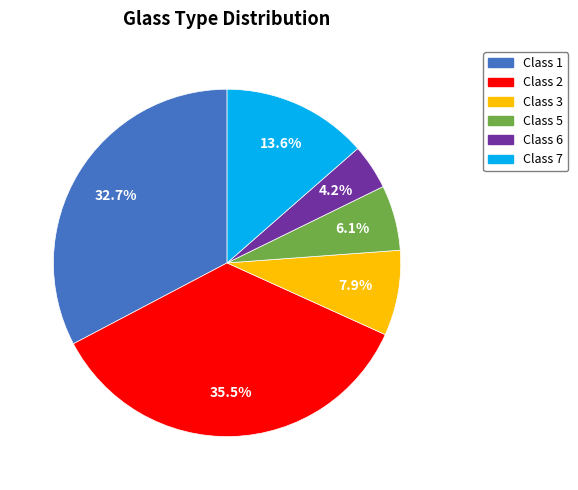

Which category has the smallest portion of the pie?

Class 6